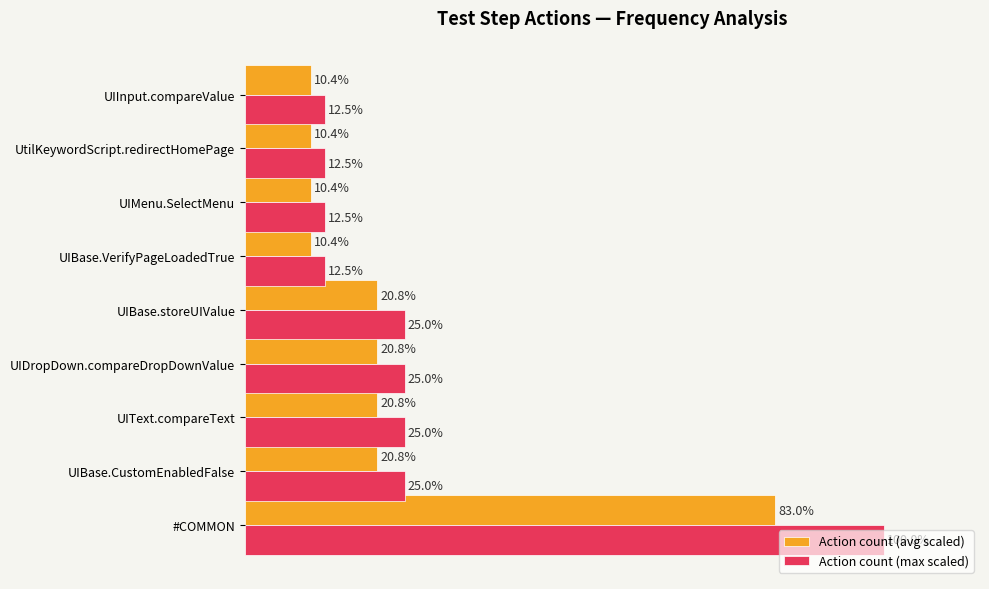

Which label corresponds to the largest value in the chart?

#COMMON